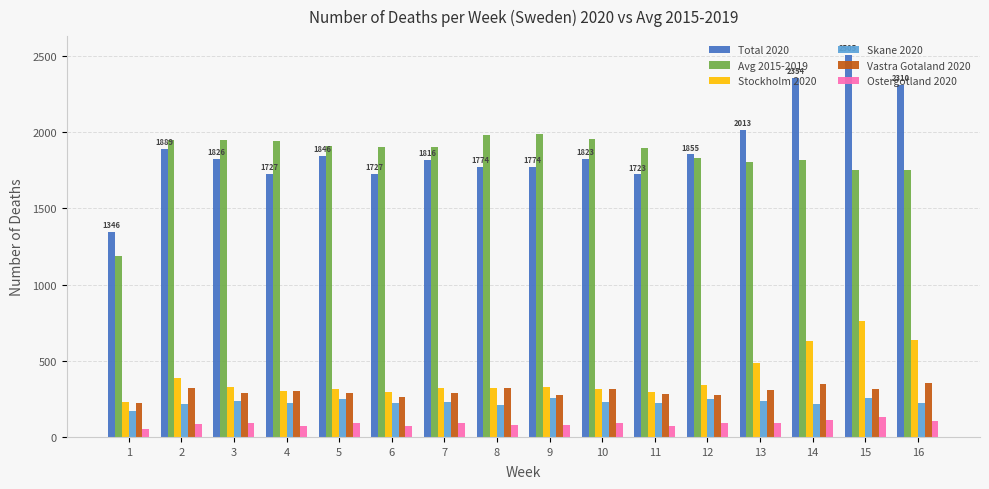

What is the greatest value displayed?

2505.0